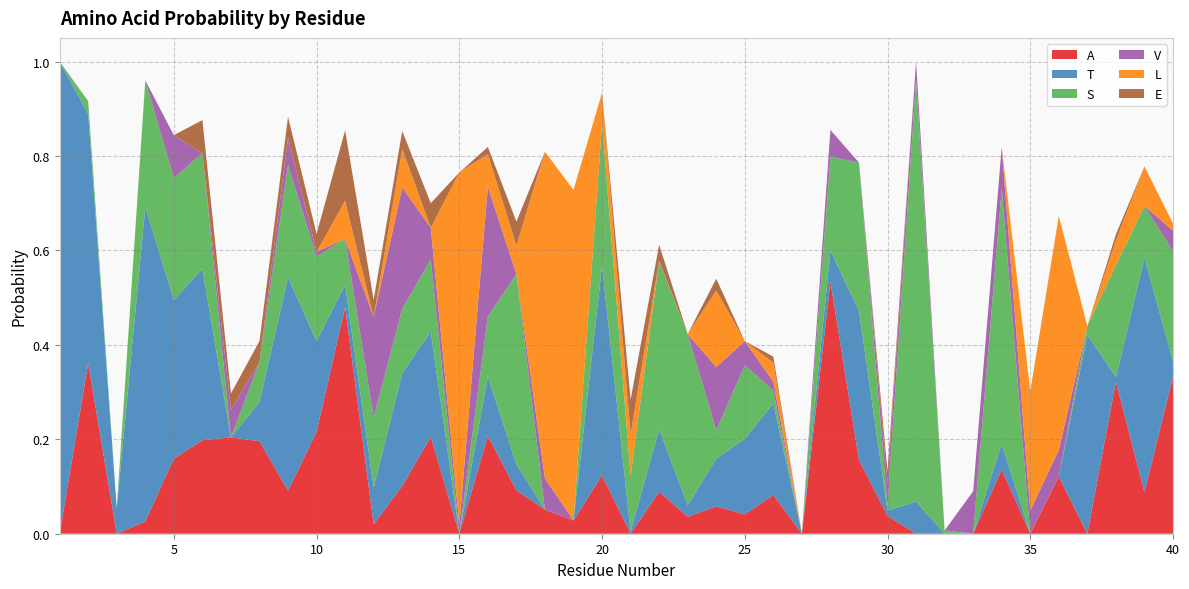

Reading left to right, transcribe all the data shown in this chart.

A: 0.0	0.4	0.0	0.0	0.2	0.2	0.2	0.2	0.1	0.2	0.5	0.0	0.1	0.2	0.0	0.2	0.1	0.1	0.0	0.1	0.0	0.1	0.0	0.1	0.0	0.1	0.0	0.5	0.2	0.0	0.0	0.0	0.0	0.1	0.0	0.1	0.0	0.3	0.1	0.3
T: 1.0	0.5	0.1	0.7	0.3	0.4	0.0	0.1	0.5	0.2	0.0	0.1	0.2	0.2	0.0	0.1	0.1	0.0	0.0	0.4	0.0	0.1	0.0	0.1	0.2	0.2	0.0	0.1	0.3	0.0	0.1	0.0	0.0	0.1	0.0	0.0	0.4	0.0	0.5	0.0
S: 0.0	0.0	0.0	0.3	0.3	0.2	0.0	0.1	0.2	0.2	0.1	0.1	0.1	0.2	0.0	0.1	0.4	0.0	0.0	0.3	0.1	0.4	0.4	0.1	0.2	0.0	0.0	0.2	0.3	0.0	0.9	0.0	0.0	0.5	0.0	0.0	0.0	0.2	0.1	0.2
V: 0.0	0.0	0.0	0.0	0.1	0.0	0.1	0.0	0.1	0.0	0.0	0.2	0.3	0.1	0.0	0.3	0.0	0.1	0.0	0.0	0.0	0.0	0.0	0.1	0.1	0.0	0.0	0.1	0.0	0.0	0.0	0.0	0.1	0.1	0.0	0.1	0.0	0.0	0.0	0.0
L: 0.0	0.0	0.0	0.0	0.0	0.0	0.0	0.0	0.0	0.0	0.1	0.0	0.1	0.0	0.7	0.1	0.1	0.7	0.7	0.1	0.1	0.0	0.0	0.2	0.0	0.0	0.0	0.0	0.0	0.0	0.0	0.0	0.0	0.0	0.3	0.5	0.0	0.1	0.1	0.0
E: 0.0	0.0	0.0	0.0	0.0	0.1	0.0	0.0	0.0	0.0	0.1	0.0	0.0	0.1	0.0	0.0	0.1	0.0	0.0	0.0	0.1	0.0	0.0	0.0	0.0	0.0	0.0	0.0	0.0	0.0	0.0	0.0	0.0	0.0	0.0	0.0	0.0	0.0	0.0	0.0